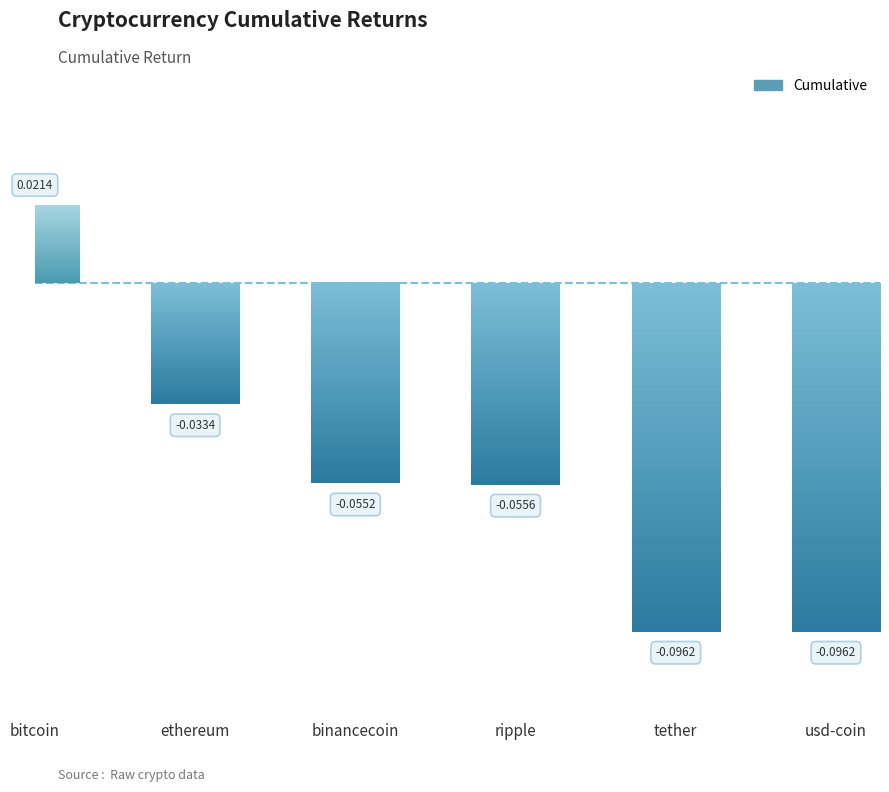

Reading left to right, transcribe all the data shown in this chart.

bitcoin=0.0	ethereum=-0.0	binancecoin=-0.1	ripple=-0.1	tether=-0.1	usd-coin=-0.1